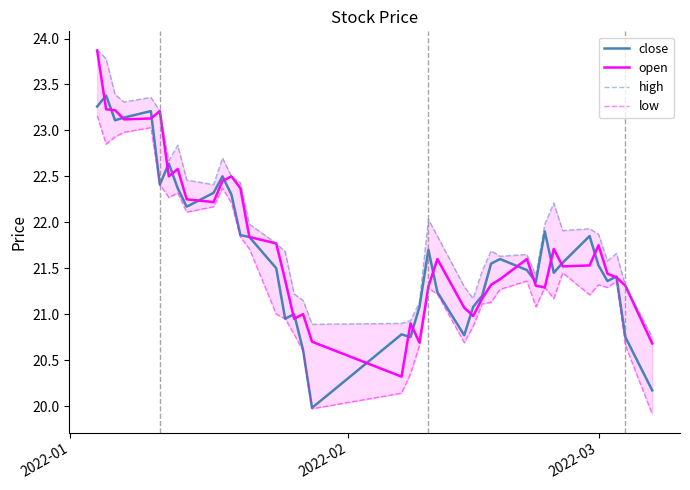

At which label does open first exceed 21?

2022-01